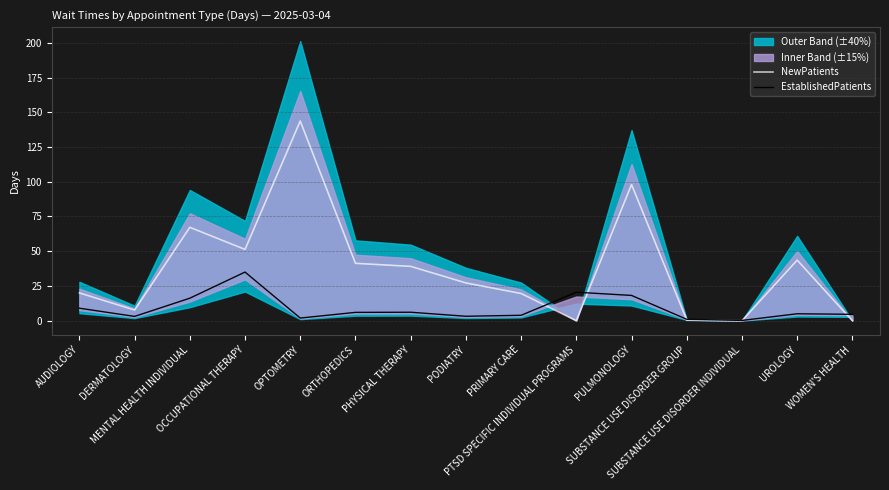

Reading left to right, what are all the values shown in this chart?

NewPatients: 20.0	7.7	67.2	51.3	143.7	41.3	39.1	27.2	19.6	0.0	98.0	0.5	0.0	43.6	0.0
EstablishedPatients: 9.0	3.1	16.2	35.0	1.9	6.0	6.1	3.2	3.9	20.5	18.2	1.0	0.2	5.0	4.6